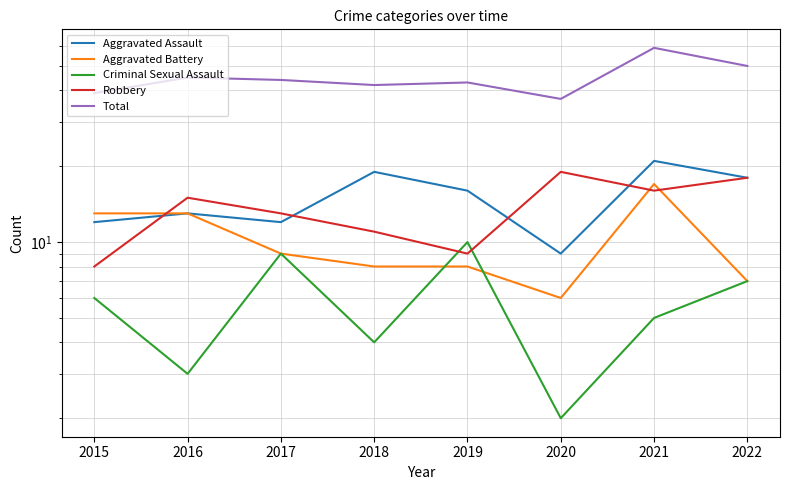

How many series are shown in this chart?

5